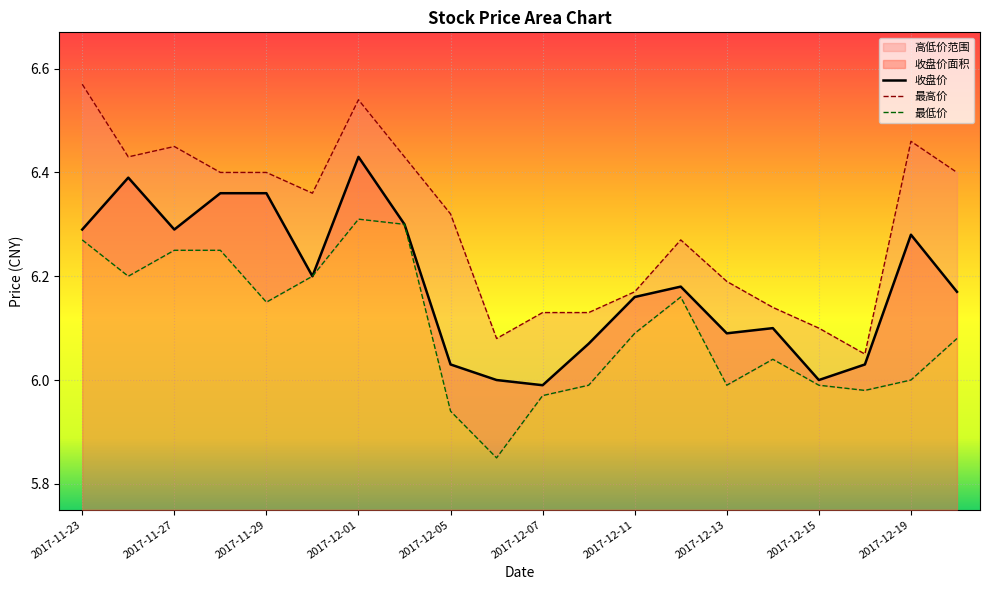

True or false: 最低价 and 最高价 intersect in this chart.

False